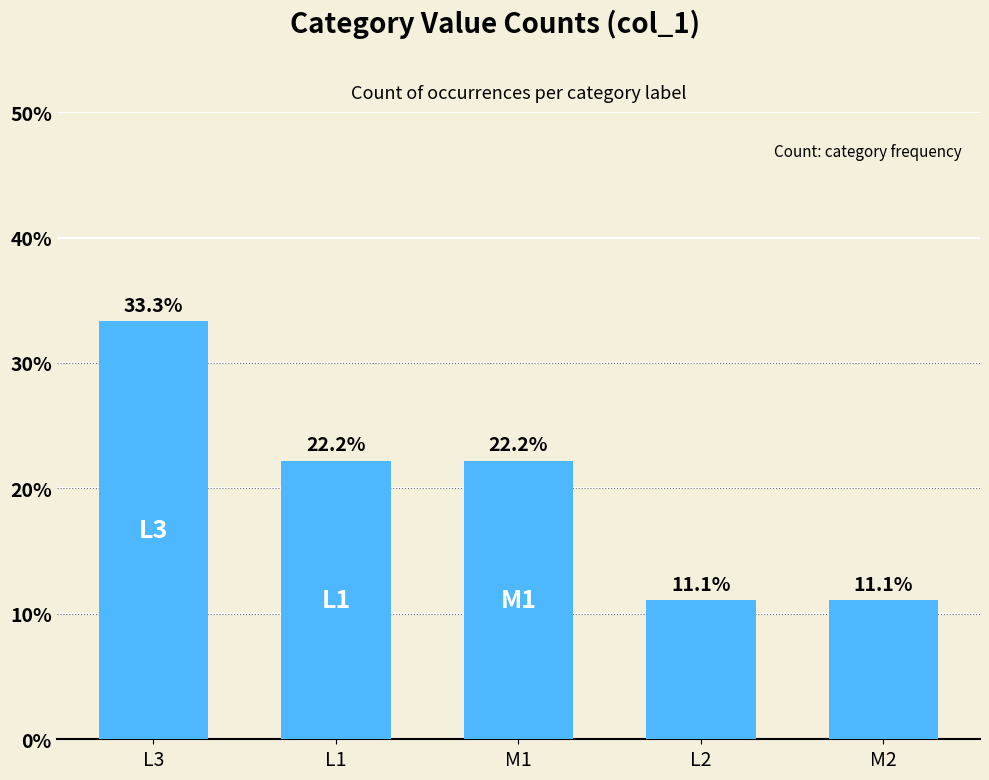

The value at L3 is 33.3. True or false?

True